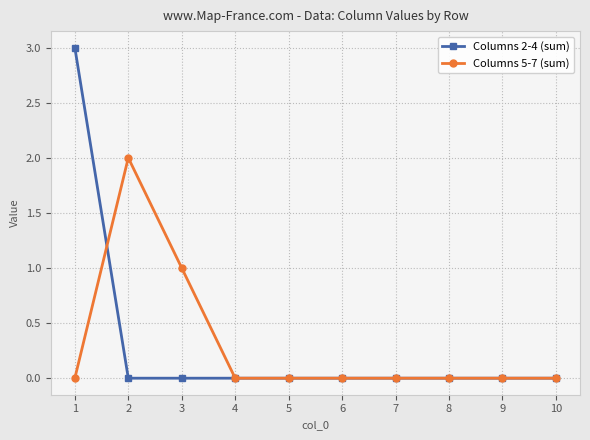

Which series changed the most between 3 and 8?

Columns 5-7 (sum)